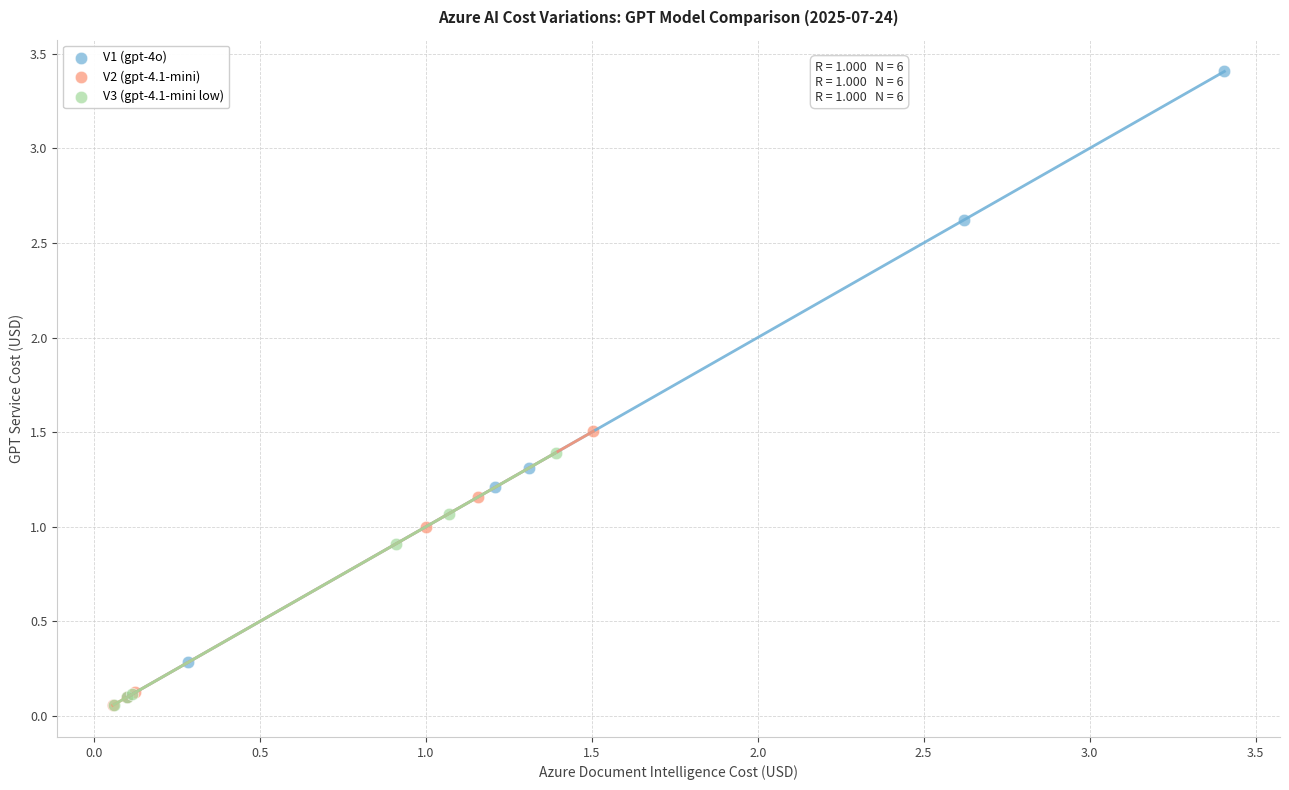

Which series has the widest spread of Y values?

V1 (gpt-4o)